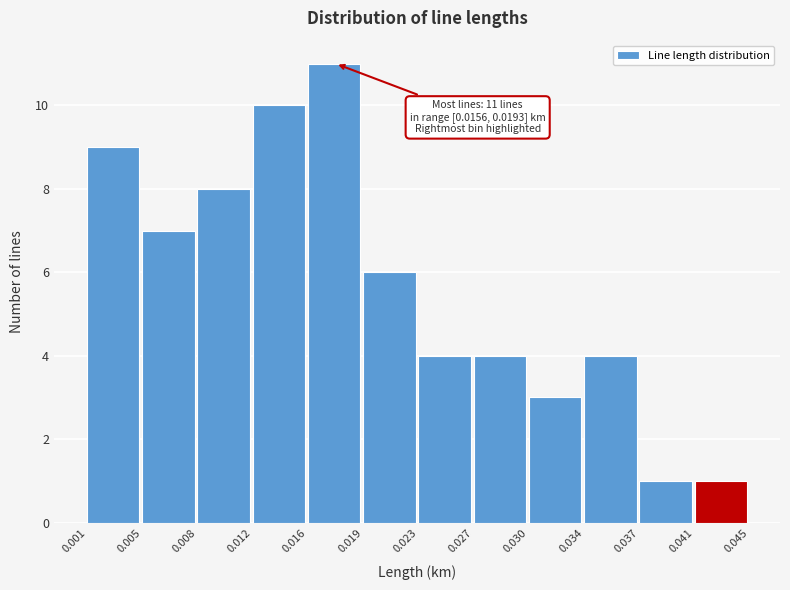

Reading left to right, list all the values displayed in this chart.

9	7	8	10	11	6	4	4	3	4	1	1